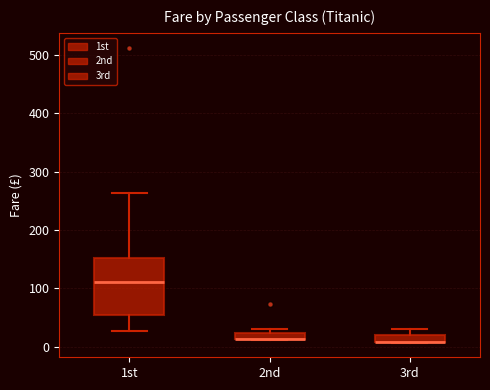

Where is the upper edge of the box for 2nd on the y-axis? The values are not printed on the chart, so give them approximately, as read against the axis.

20